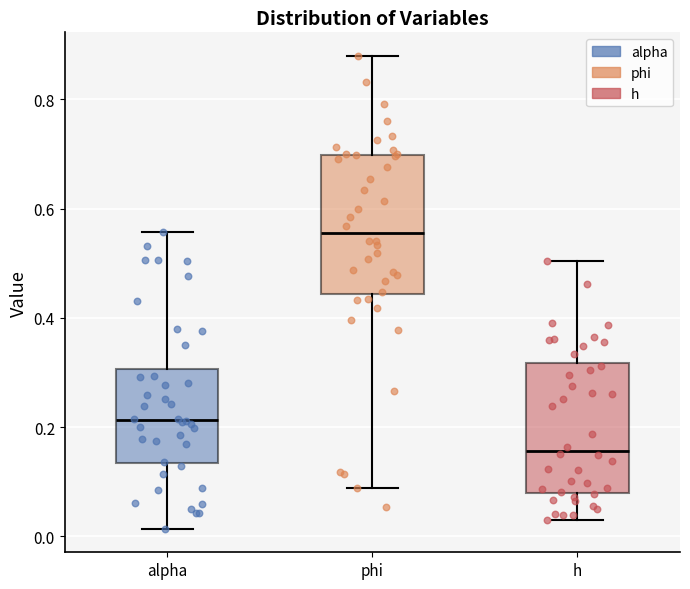

Which box's median line is the lowest?

h